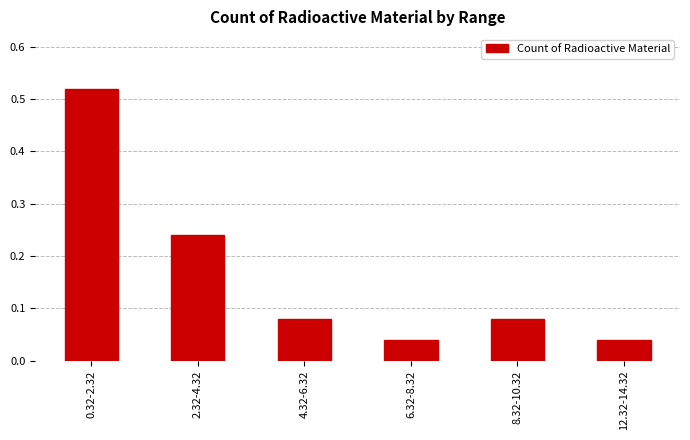

What is the label of the 5th bar from the left?

8.32-10.32